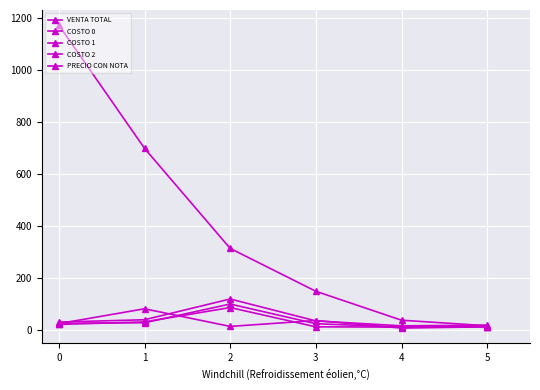

Between which two adjacent categories do COSTO 0 and COSTO 2 first intersect?

0 and 1